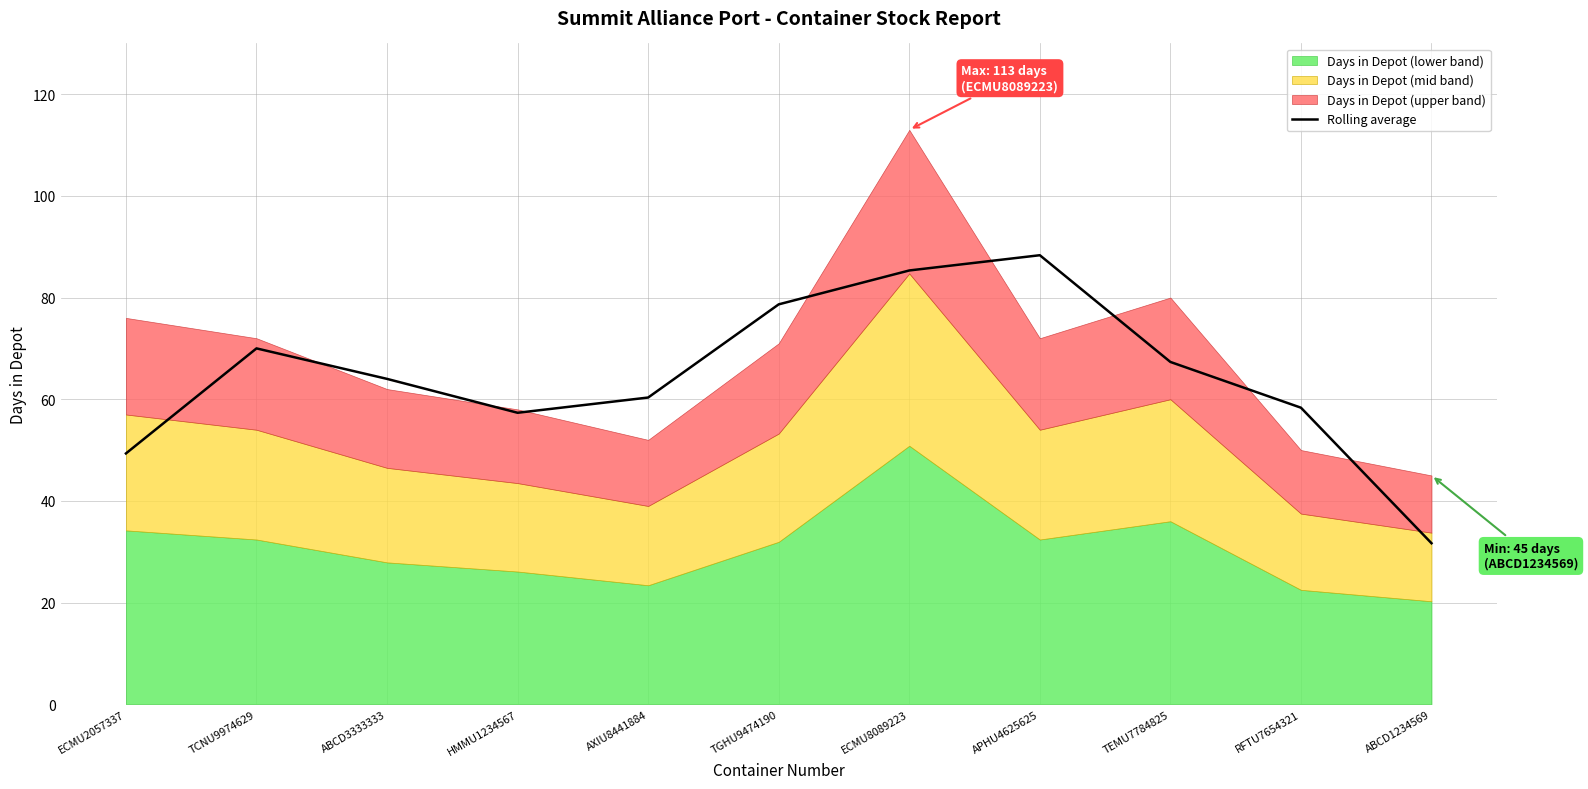

What is the difference between the values at HMMU1234567 and TGHU9474190?

21.3